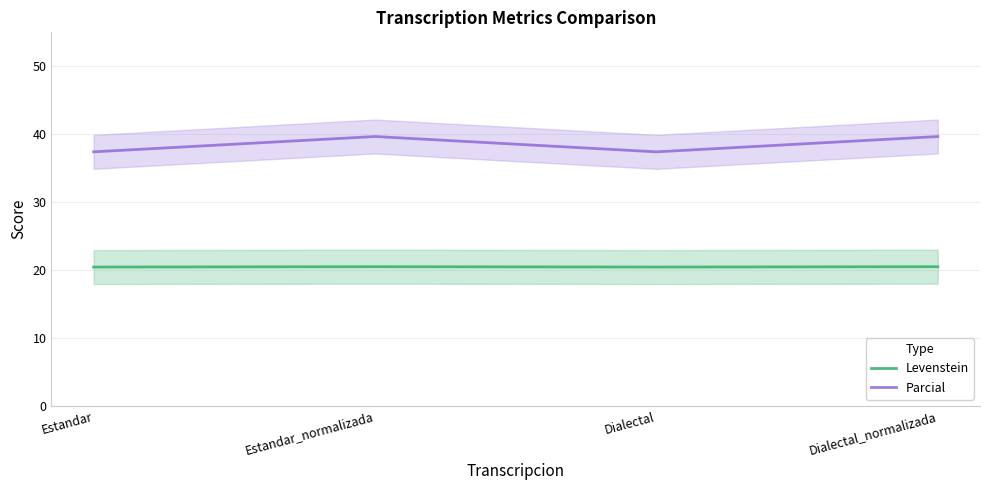

Where is Parcial nearest to the value 38?

Estandar